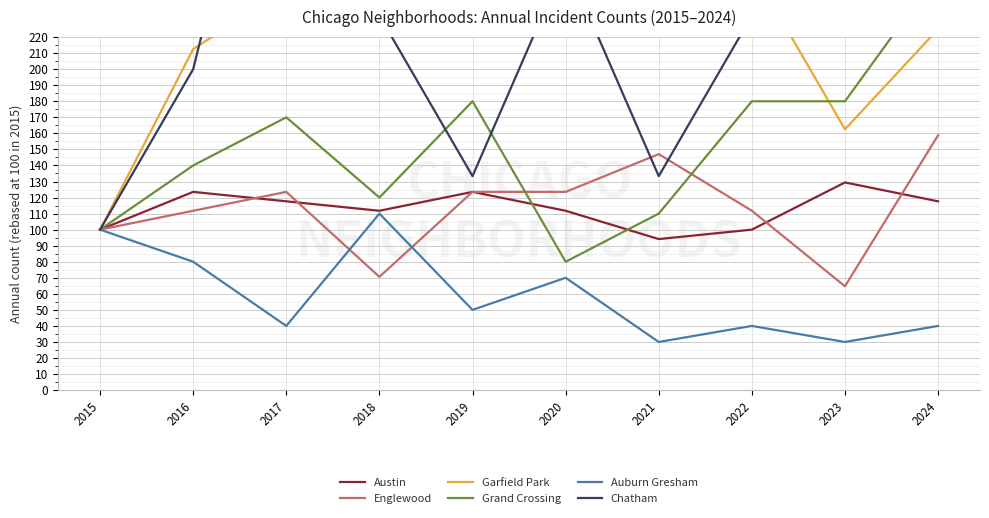

How many Auburn Gresham values are between 40 and 80?

6